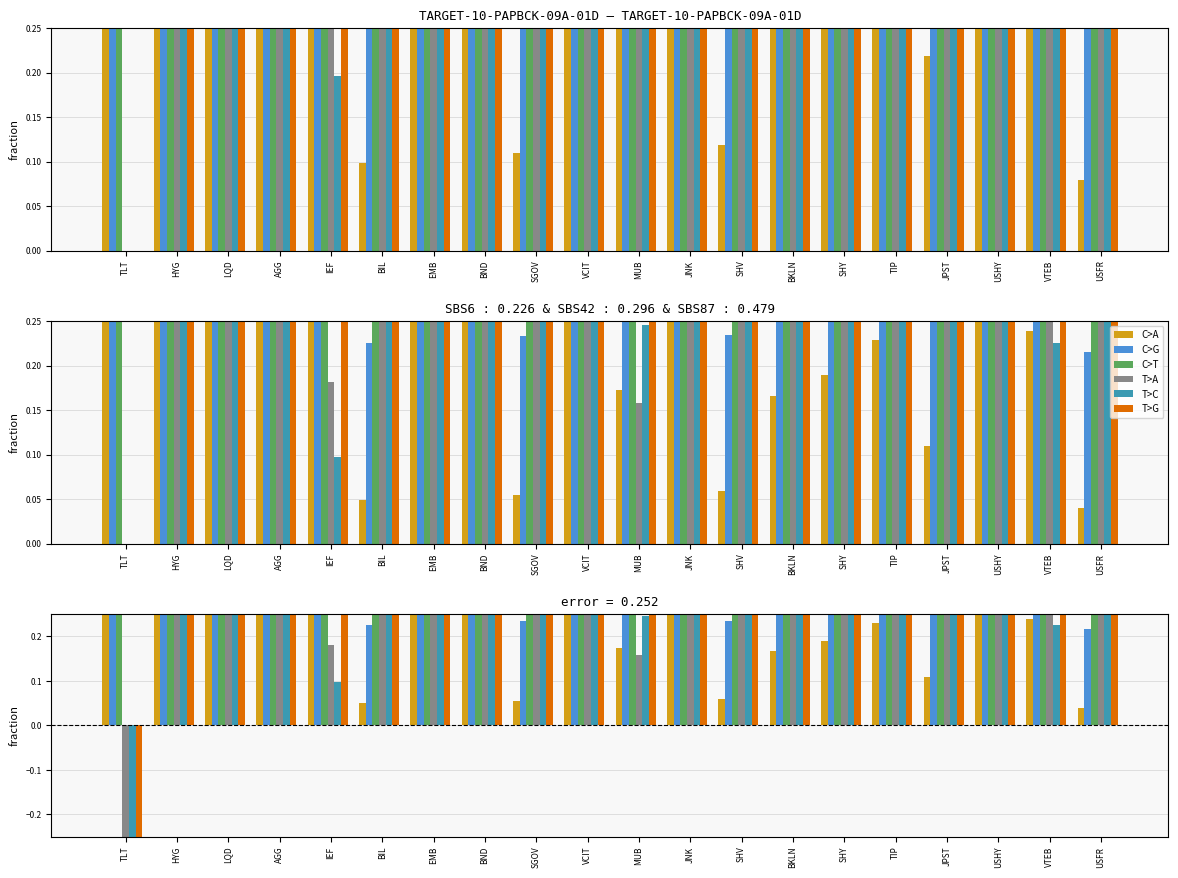

What is the label of the 19th bar from the right?

HYG